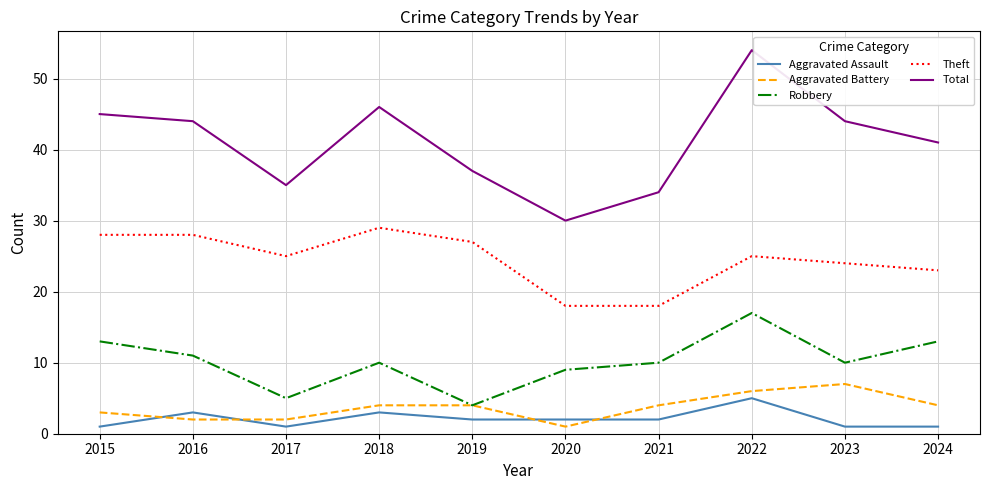

What is the spread (max minus min) of values at 2018?

43